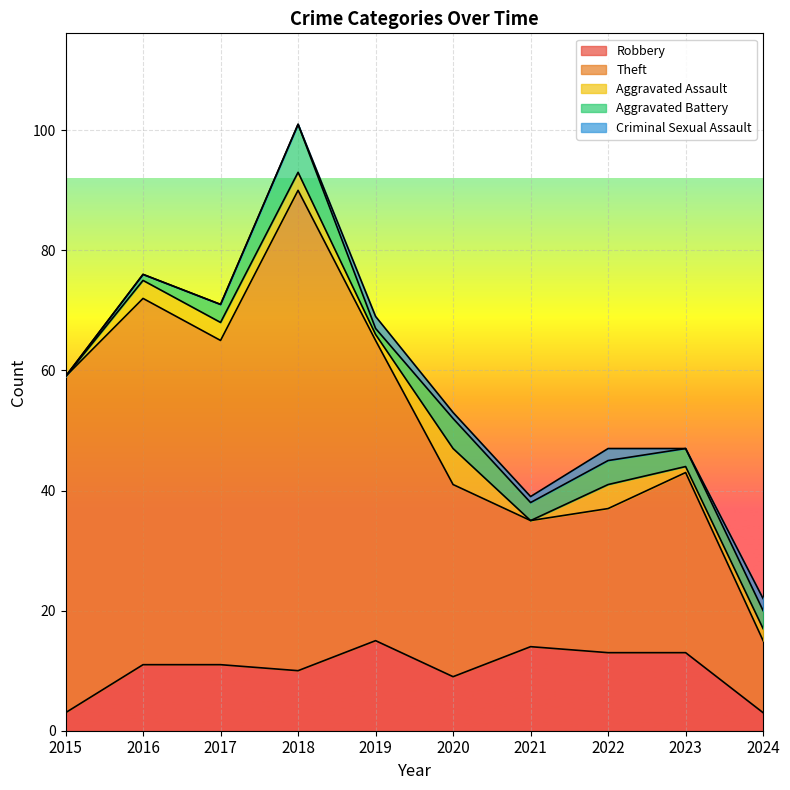

How many data points in Aggravated Assault are above 3?

2